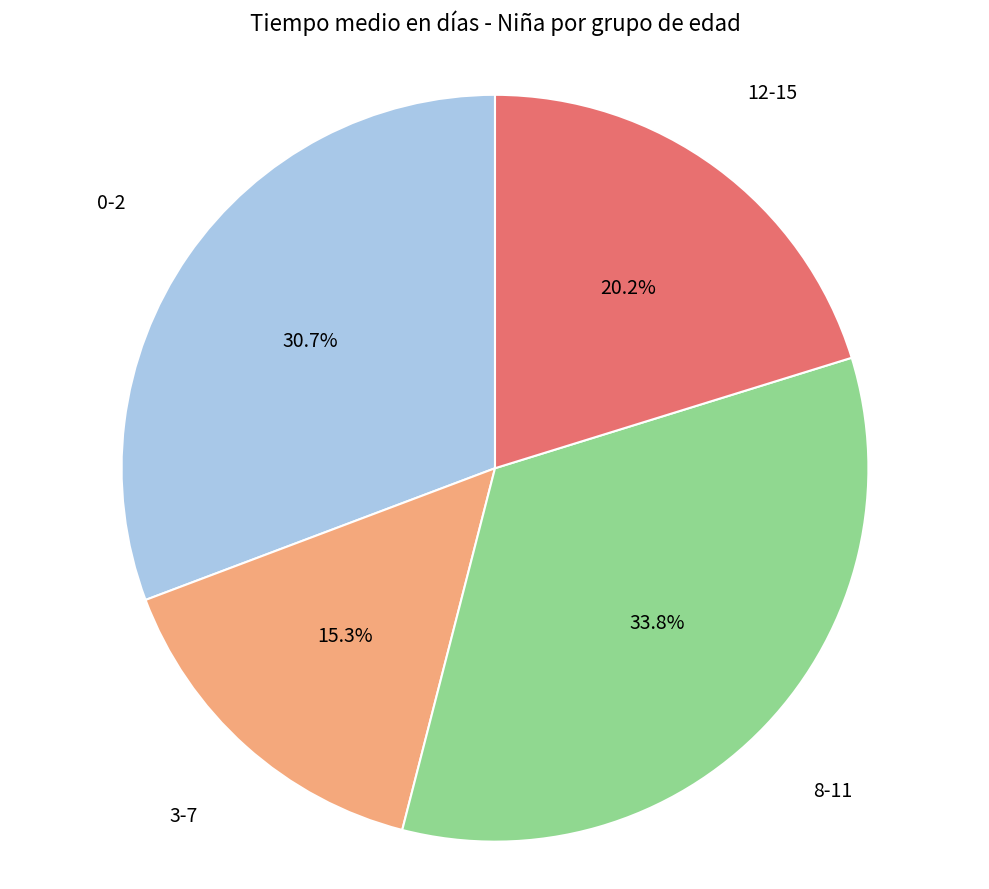

To the nearest percent, what is the average slice percentage?

25%